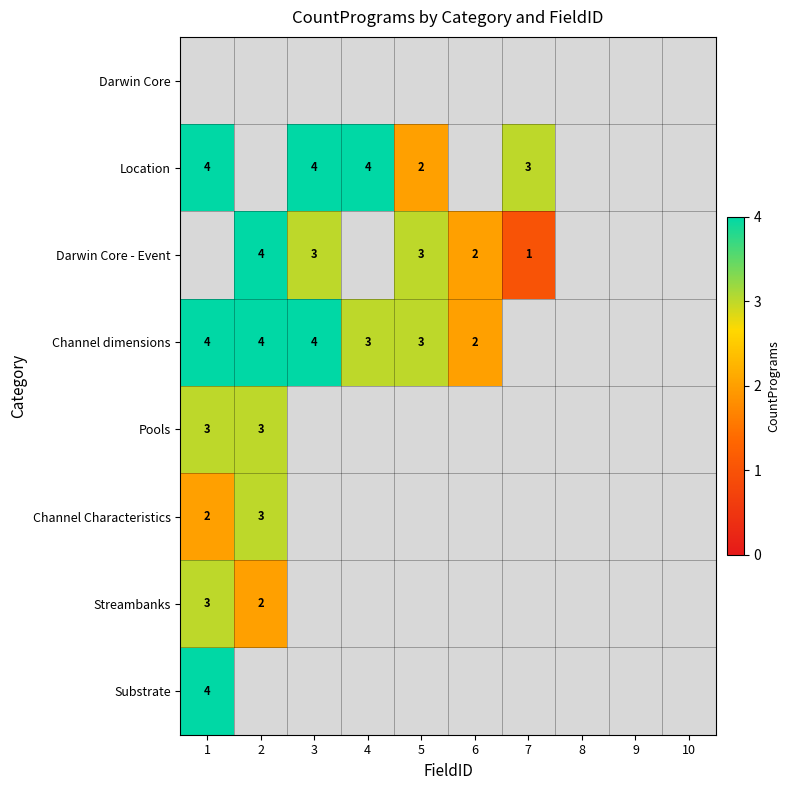

The value of Channel dimensions at 4 is 1.7. True or false?

False